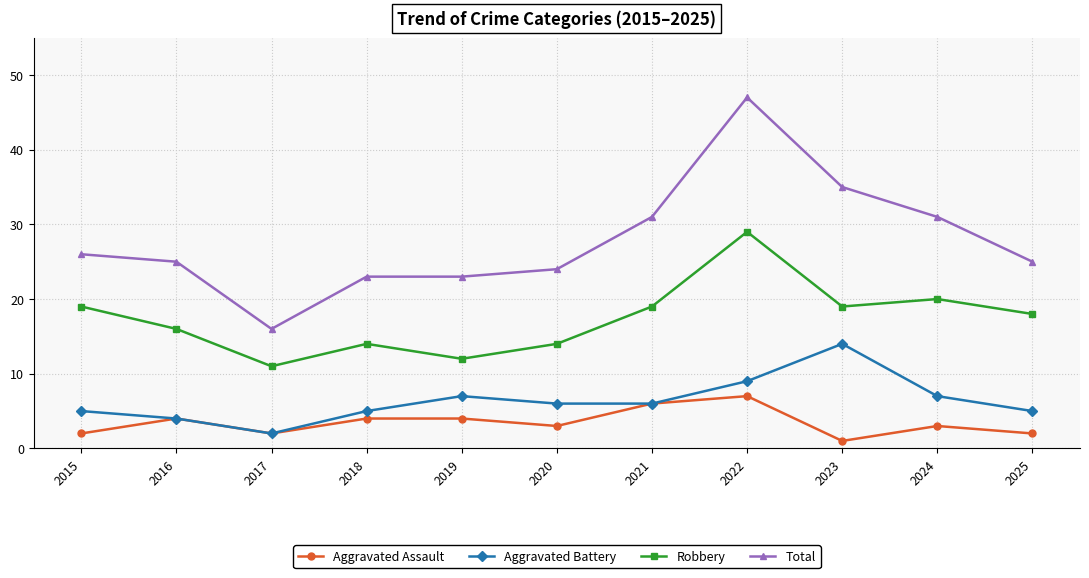

What is the value of the Total point at the 11th from the left?

25